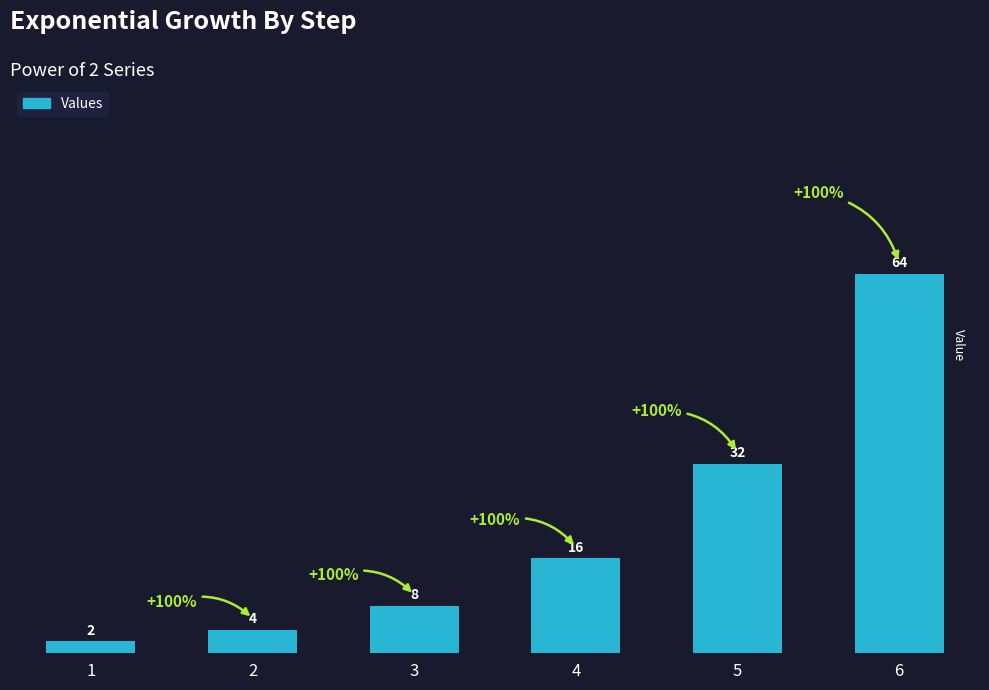

What is the value of the 1st bar from the left?

2